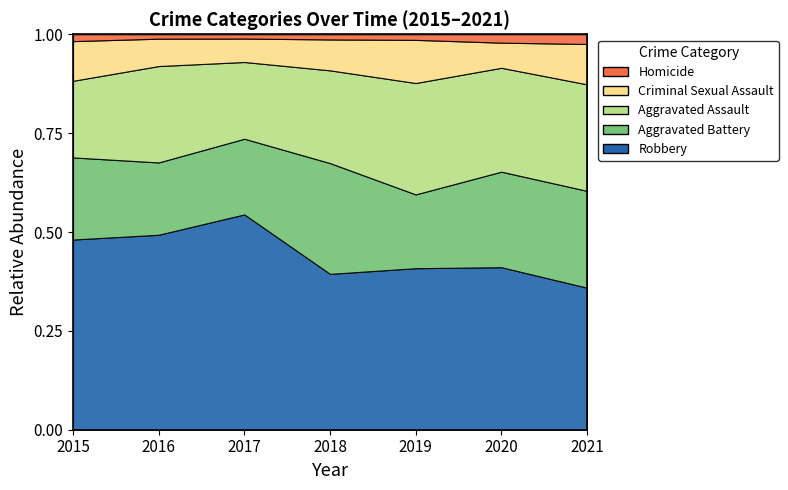

What is the total value across all series at 2016?

361